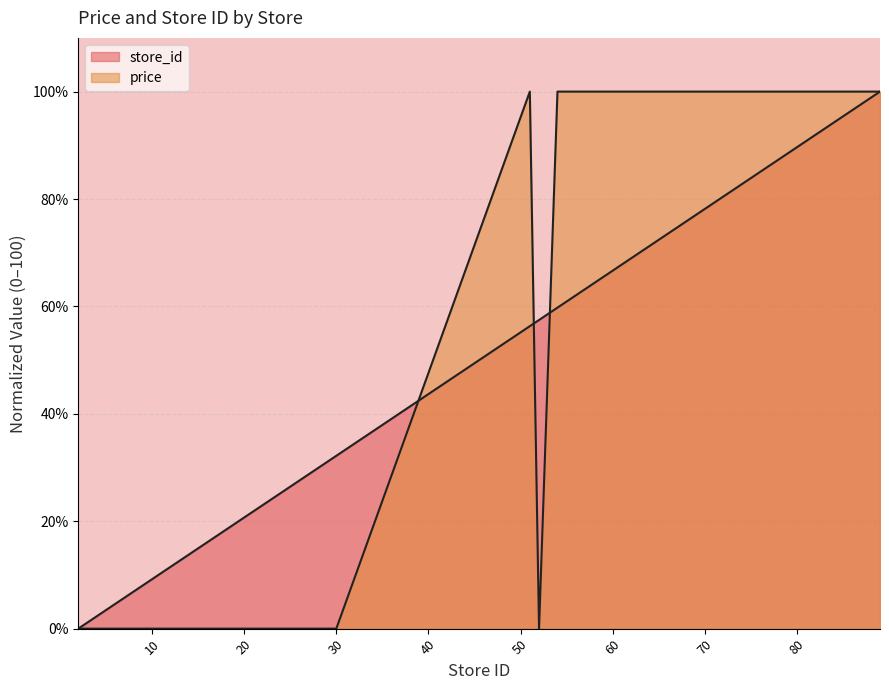

List the series in order of their peak value, highest first.

price, store_id